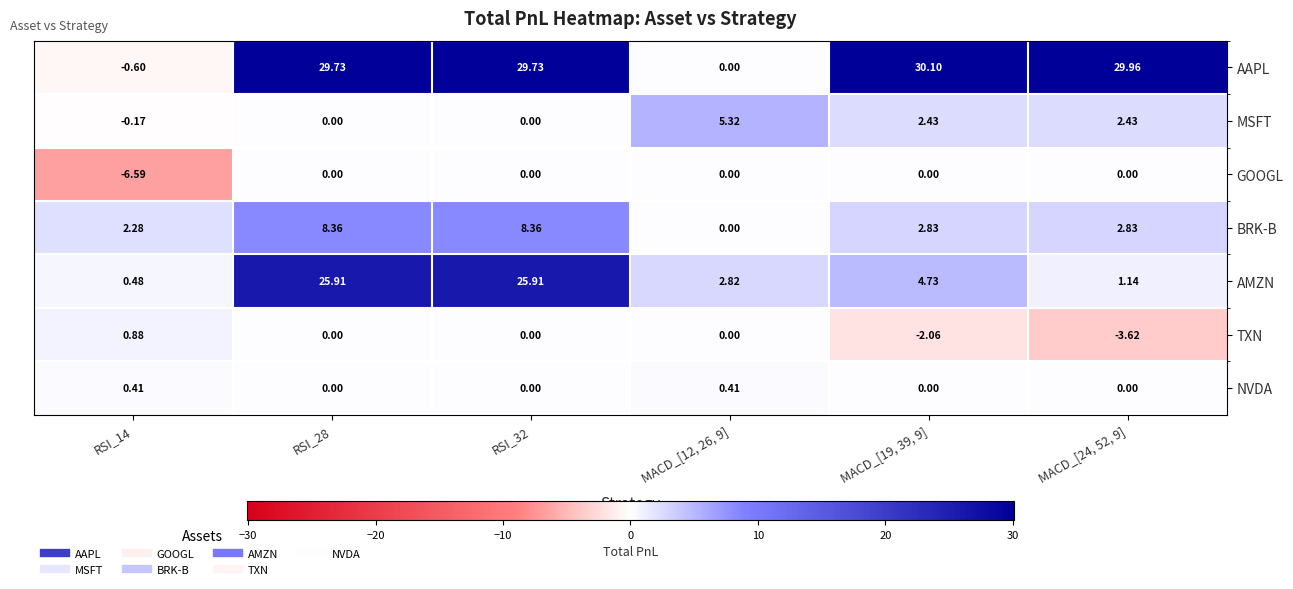

Which series has the largest total across all categories?

AAPL